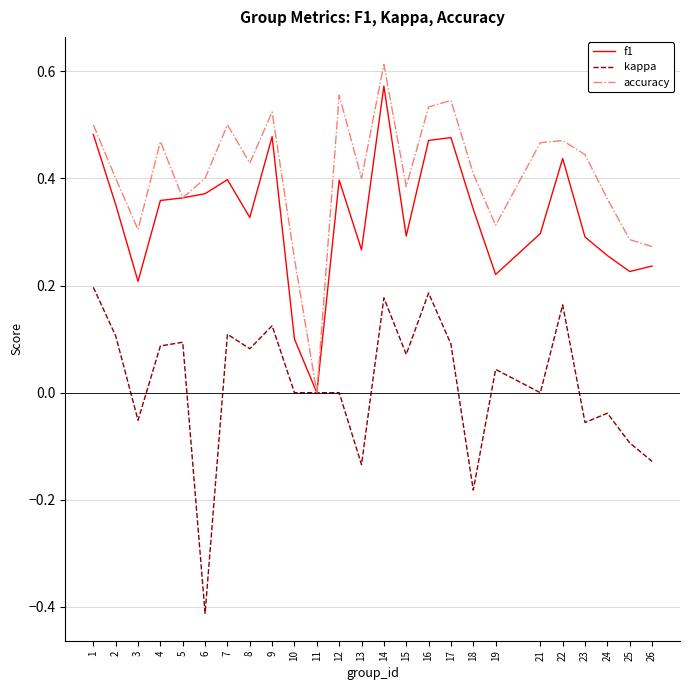

Is the value of accuracy at 6 greater than the value of kappa at 7?

Yes